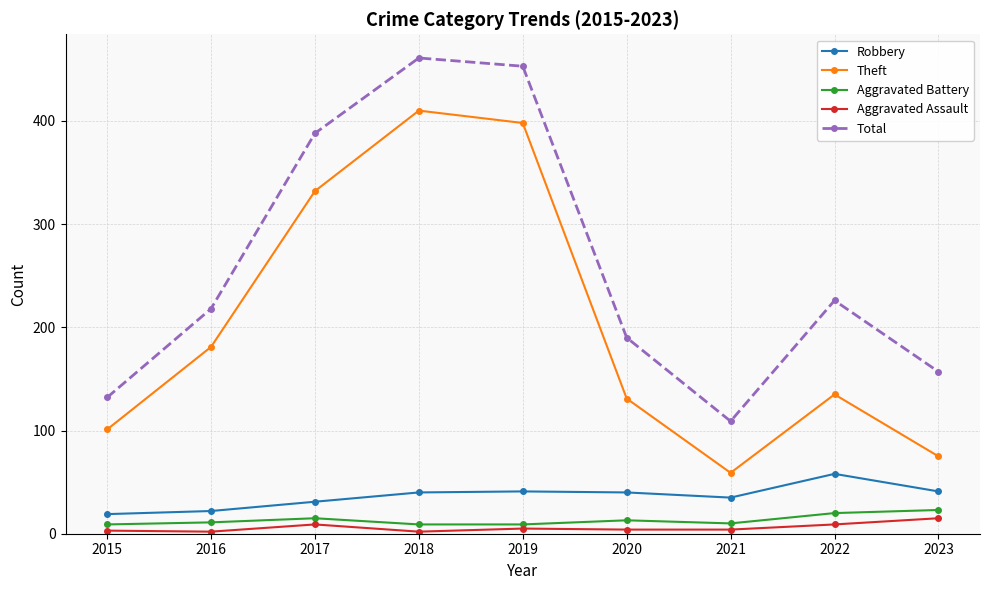

Which series has the largest range (max minus min)?

Total